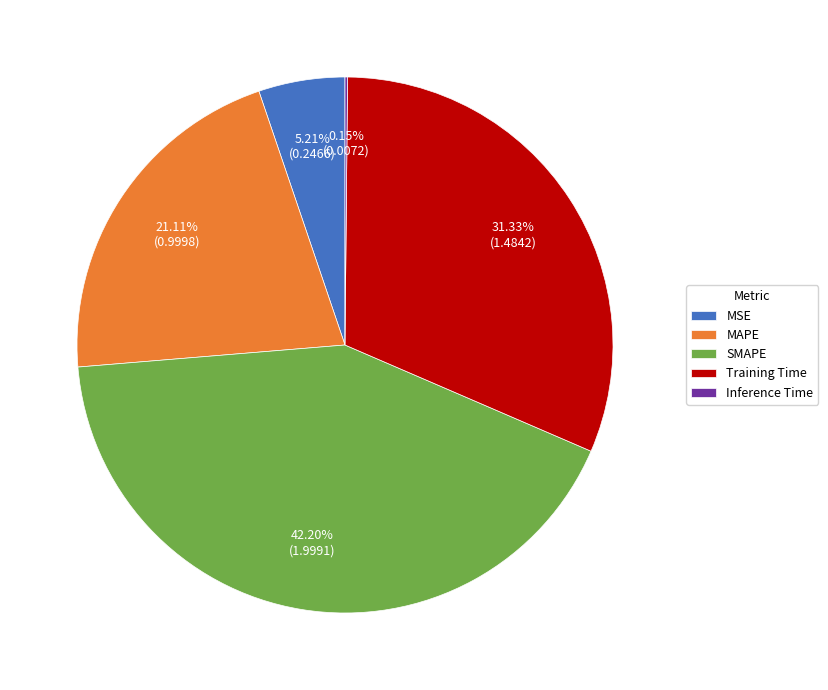

Is the sum of Training Time and SMAPE greater than half?

Yes